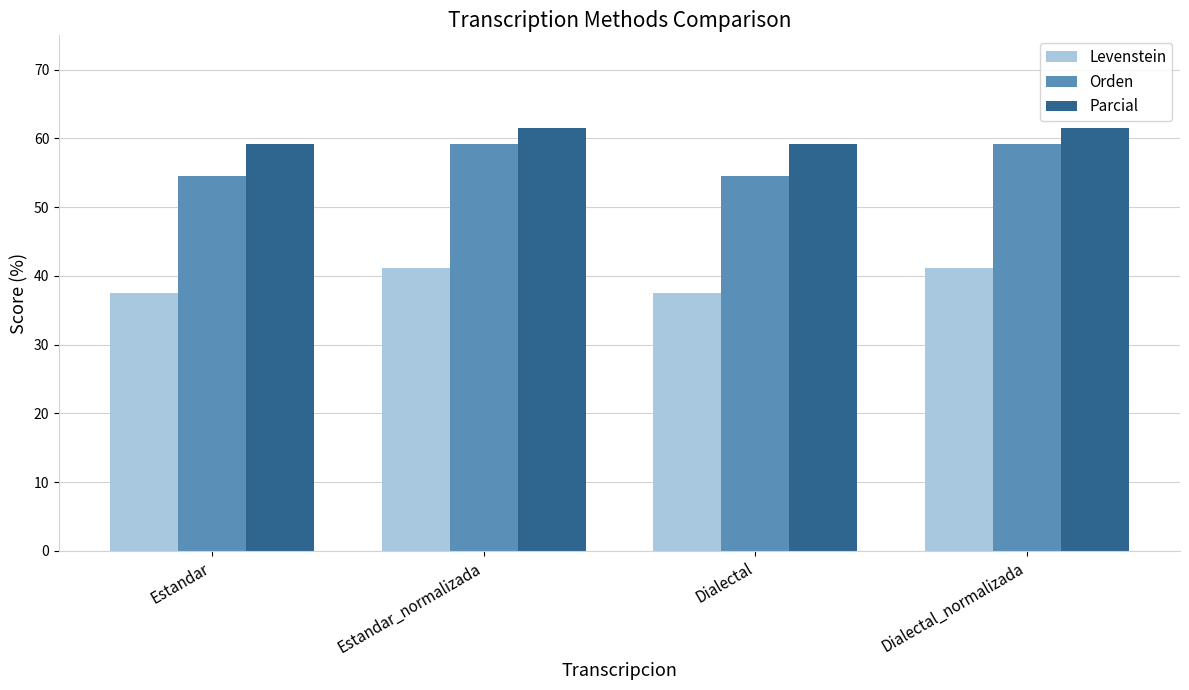

What is the label of the 3rd bar from the right?

Estandar_normalizada